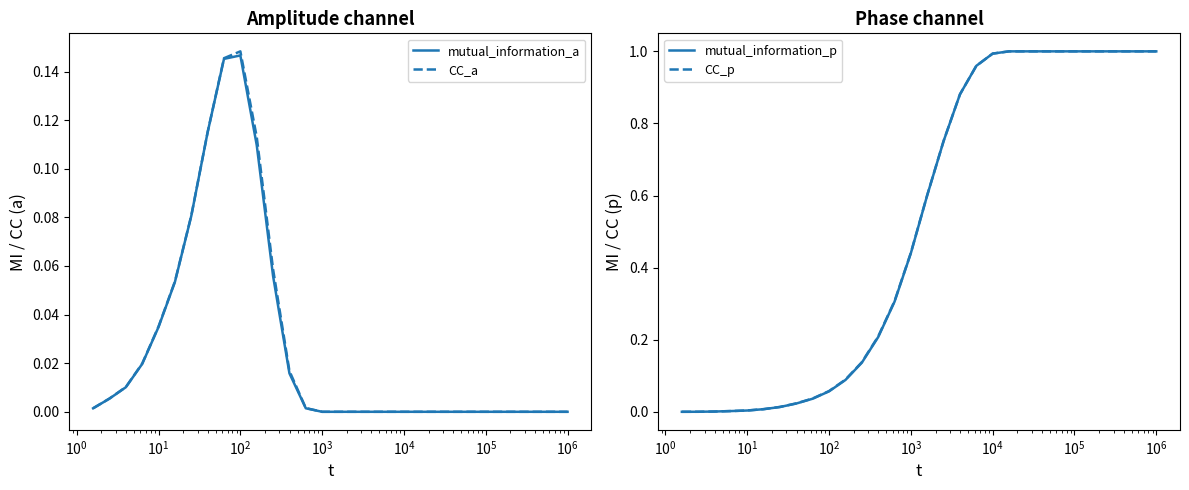

In CC_a, how many points are higher than both neighbors (excluding endpoints)?

1